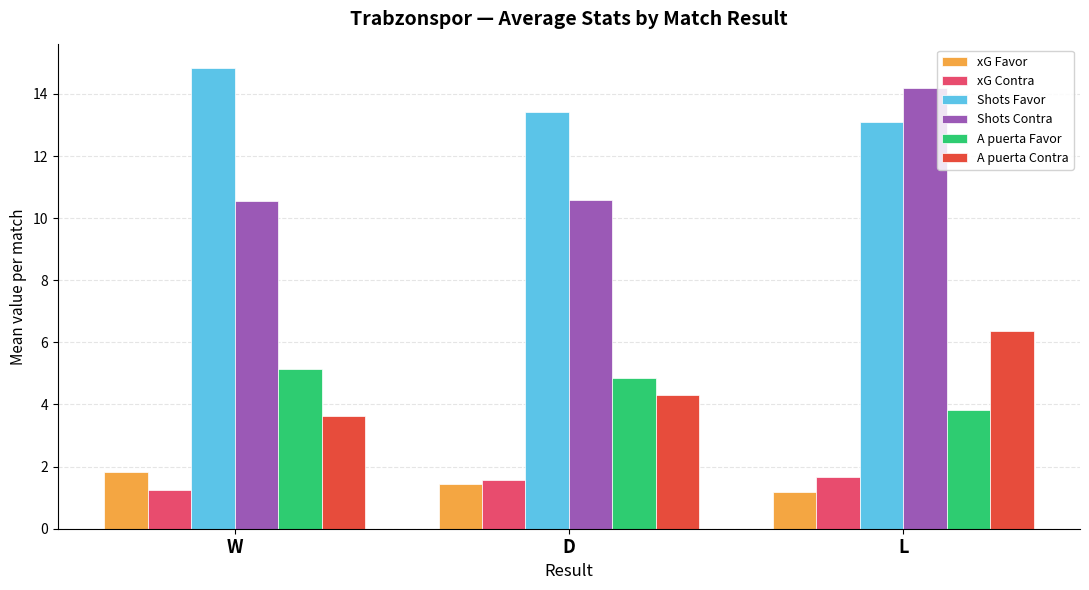

The value of xG Contra at L is 2.5. True or false?

False